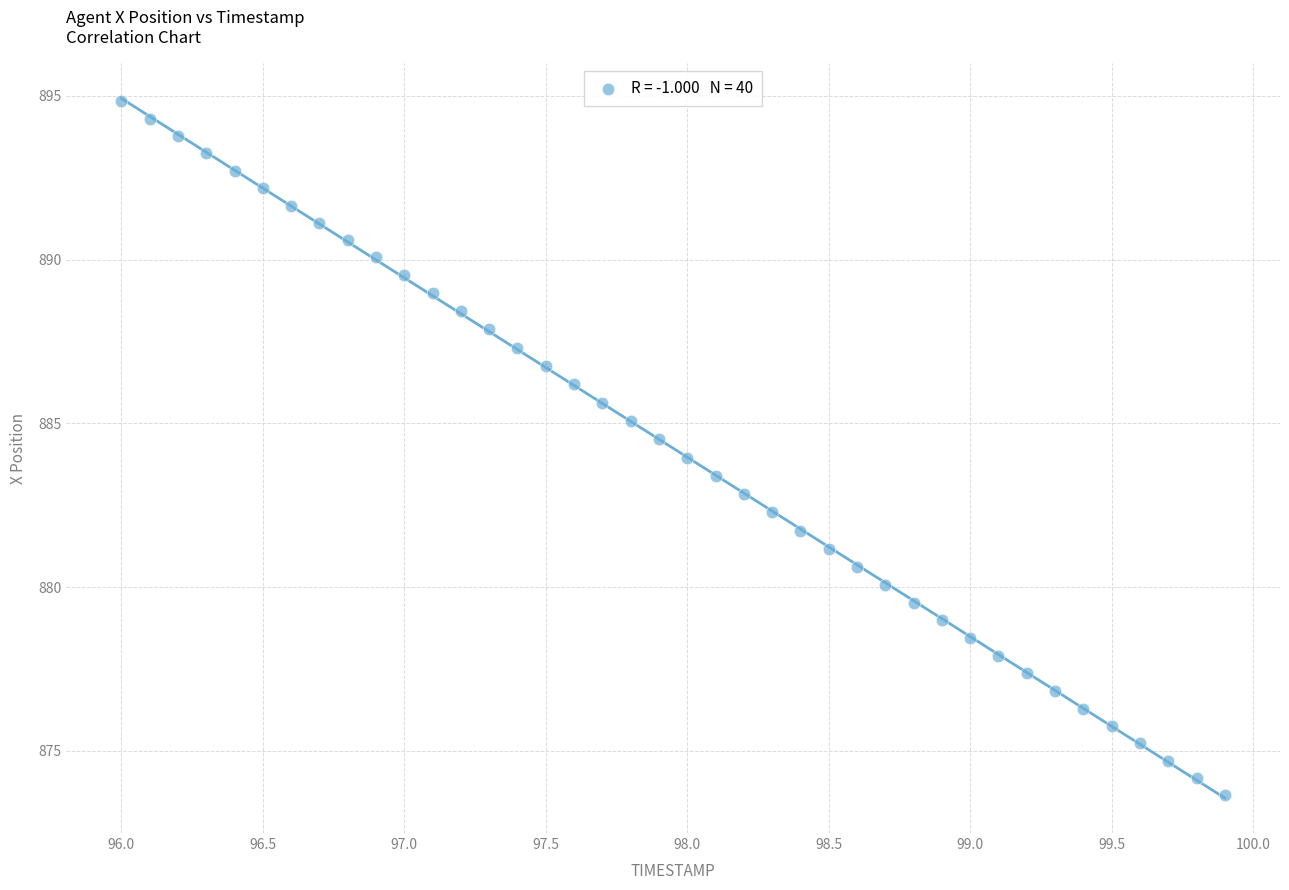

What is the range of Y values (max minus min)?

21.2